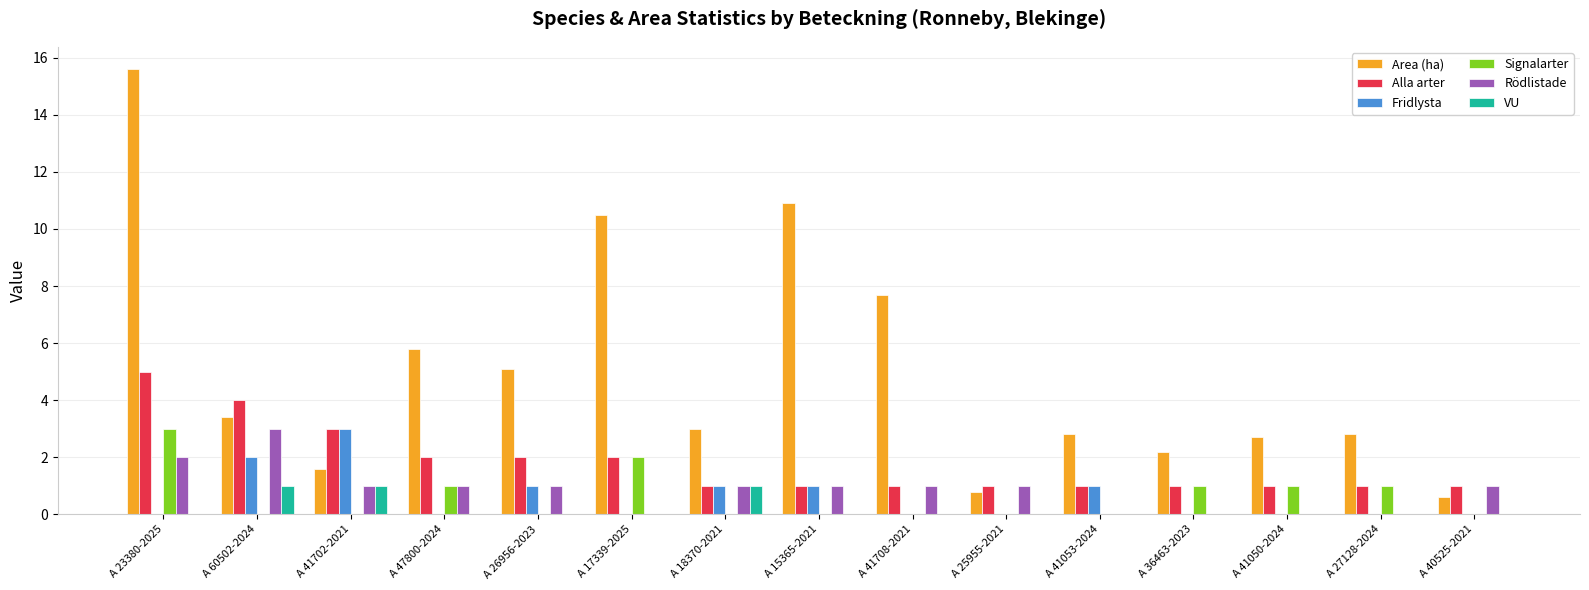

Does the chart contain stacked bars?

No